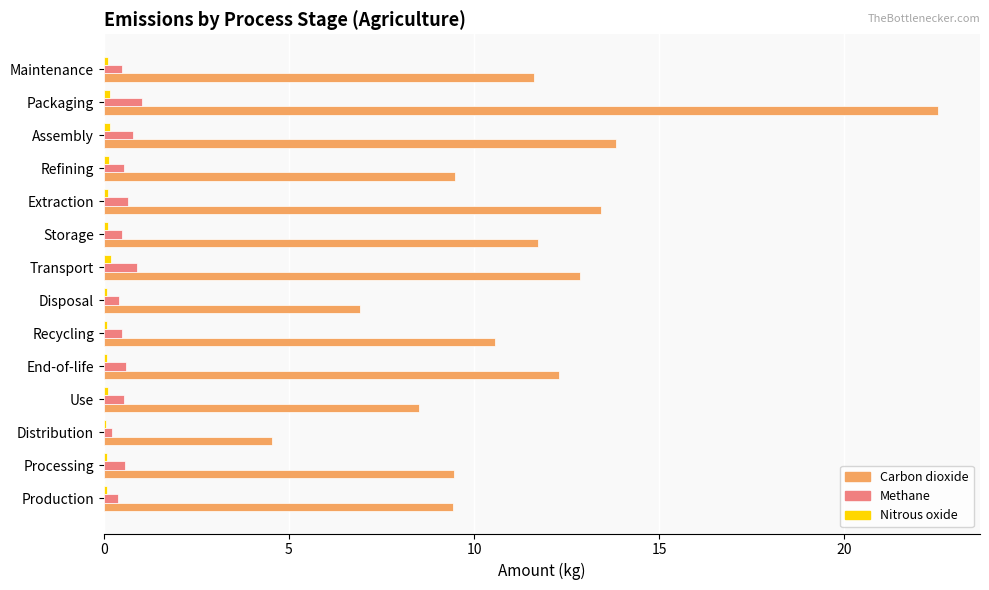

Which category has the highest value in the Carbon dioxide series?

Packaging